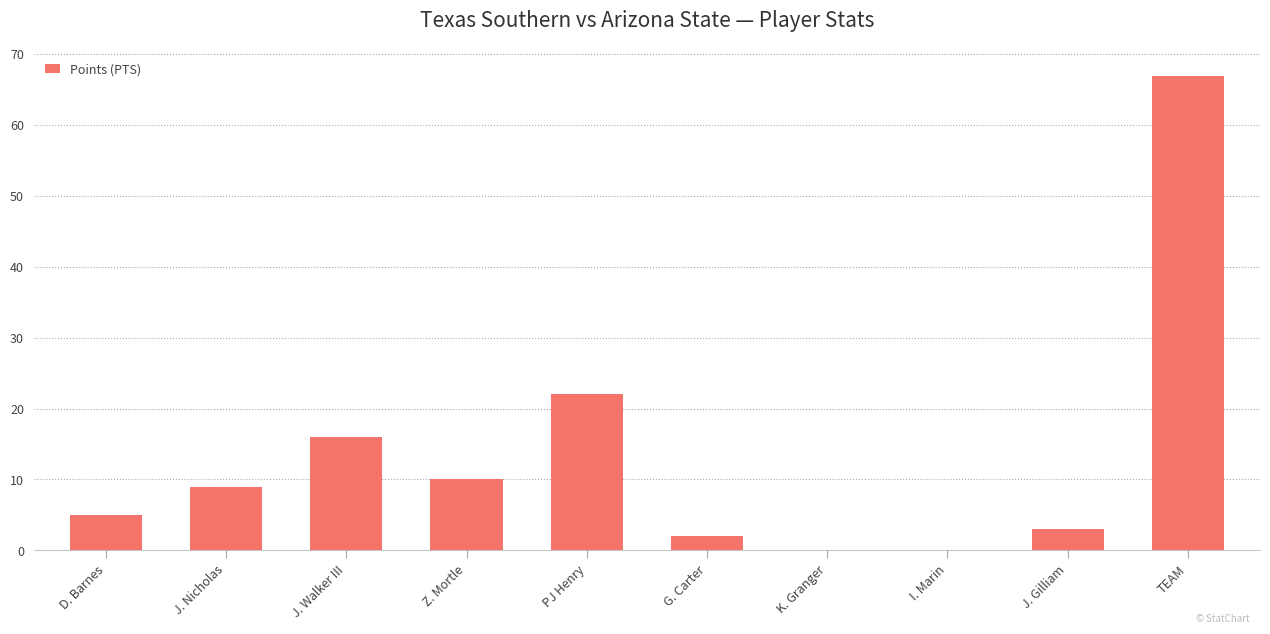

Are the bars horizontal?

No